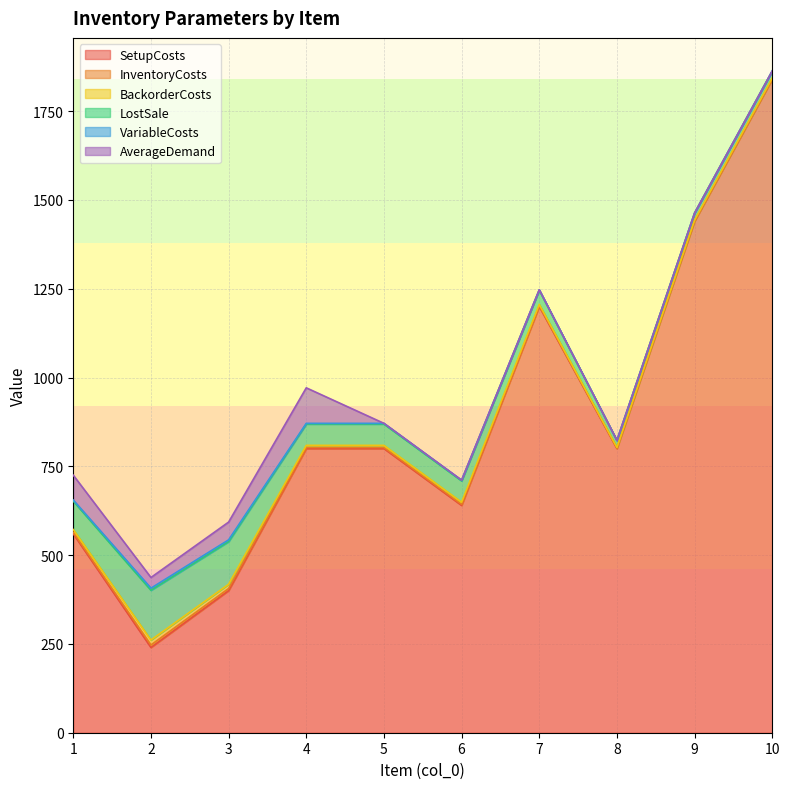

Reading left to right, transcribe all the data shown in this chart.

SetupCosts: 560	240	400	800	800	640	1200	800	1440	1840
InventoryCosts: 4	7	6	3	3	3	2	1	1	1
BackorderCosts: 8	14	12	6	6	6	4	2	2	2
LostSale: 80	140	120	60	60	60	40	20	20	20
VariableCosts: 3	6	5	2	2	2	1	0	0	0
AverageDemand: 70	30	50	100	0	0	0	0	0	0